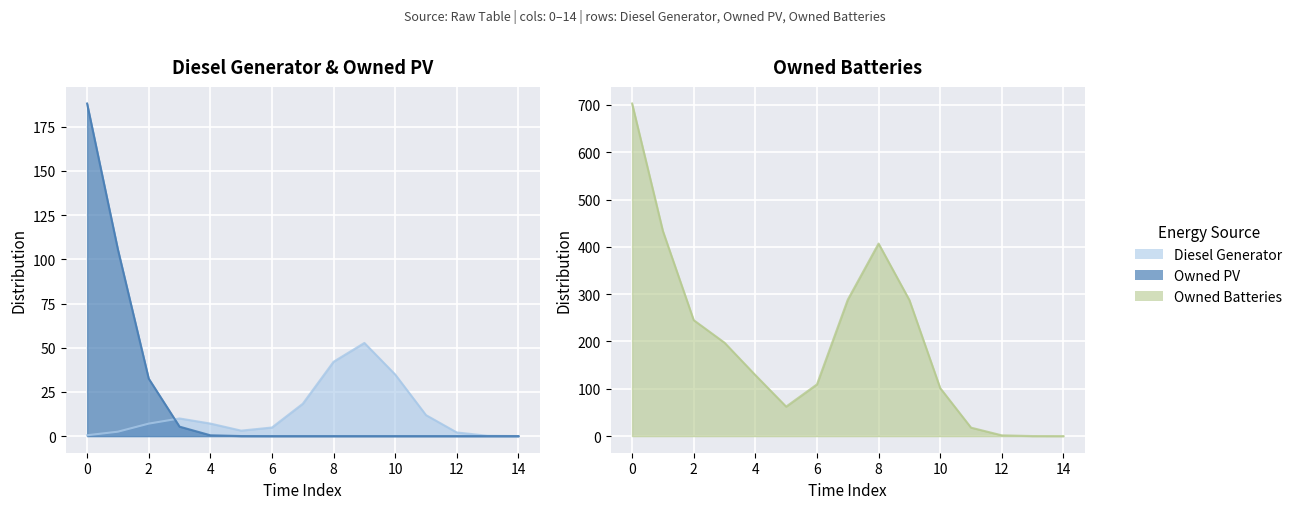

True or false: Owned PV has a value of 0 at 4.

True